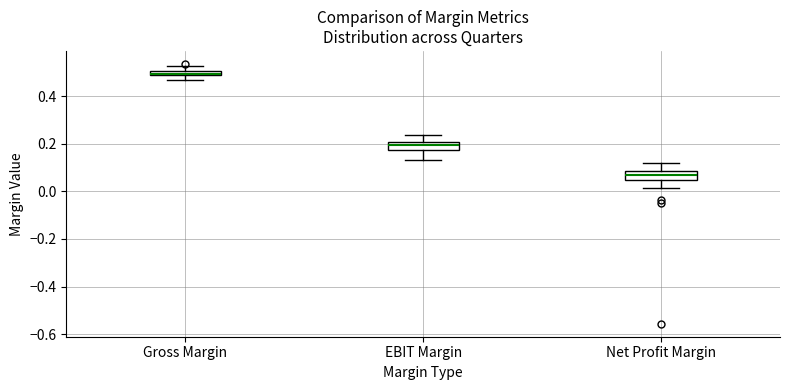

Where is the lower edge of the box for EBIT Margin on the y-axis? The values are not printed on the chart, so give them approximately, as read against the axis.

0.18